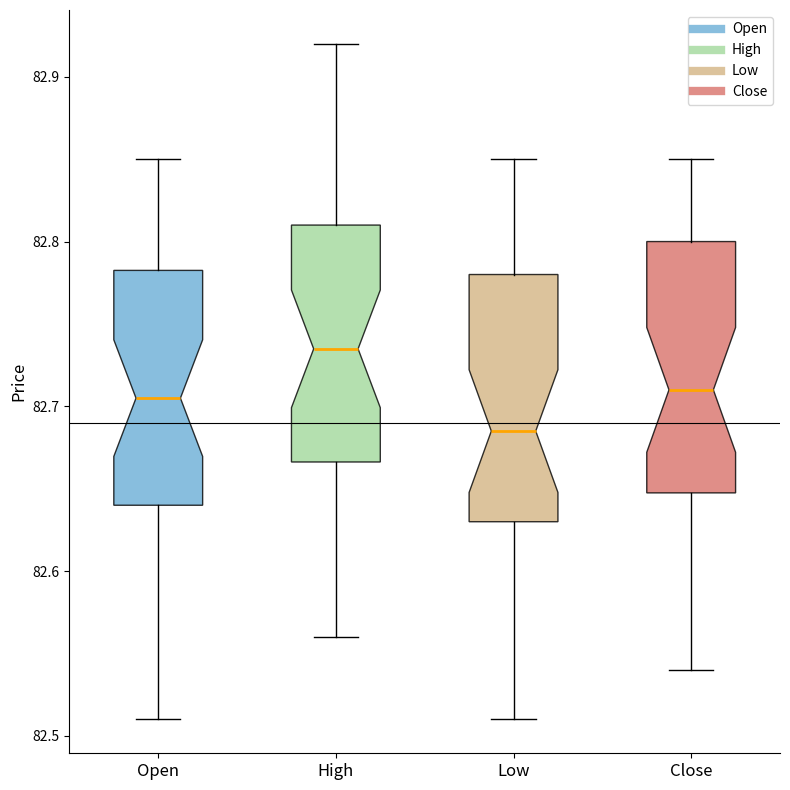

Where is the lower edge of the box for Open on the y-axis? The values are not printed on the chart, so give them approximately, as read against the axis.

82.64